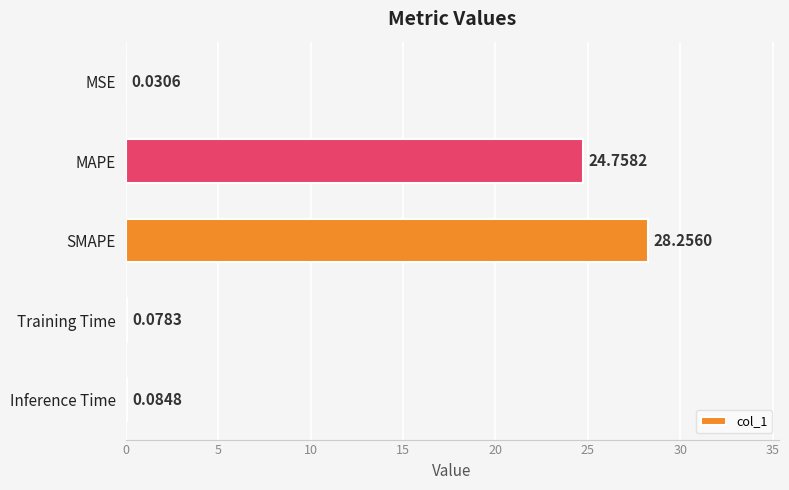

Which has a higher value, MSE or Training Time?

Training Time